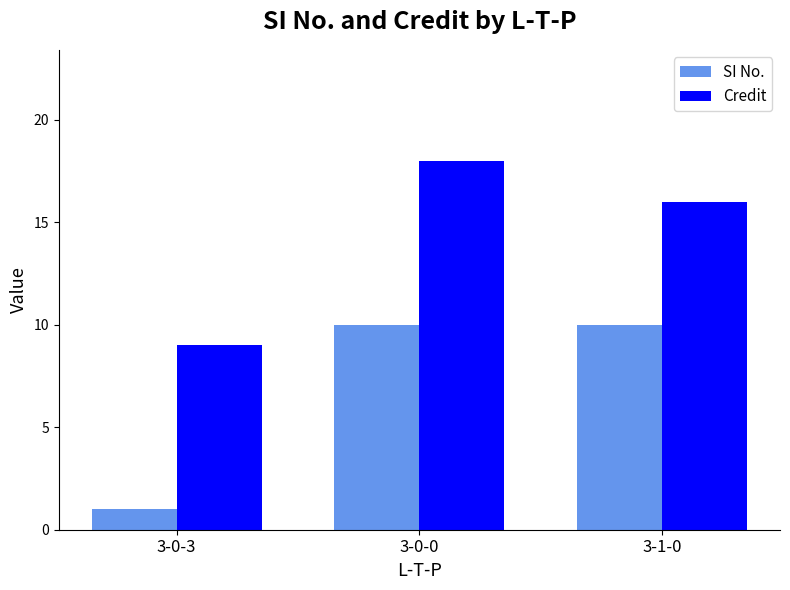

What is the label of the 3rd bar from the right?

3-0-3